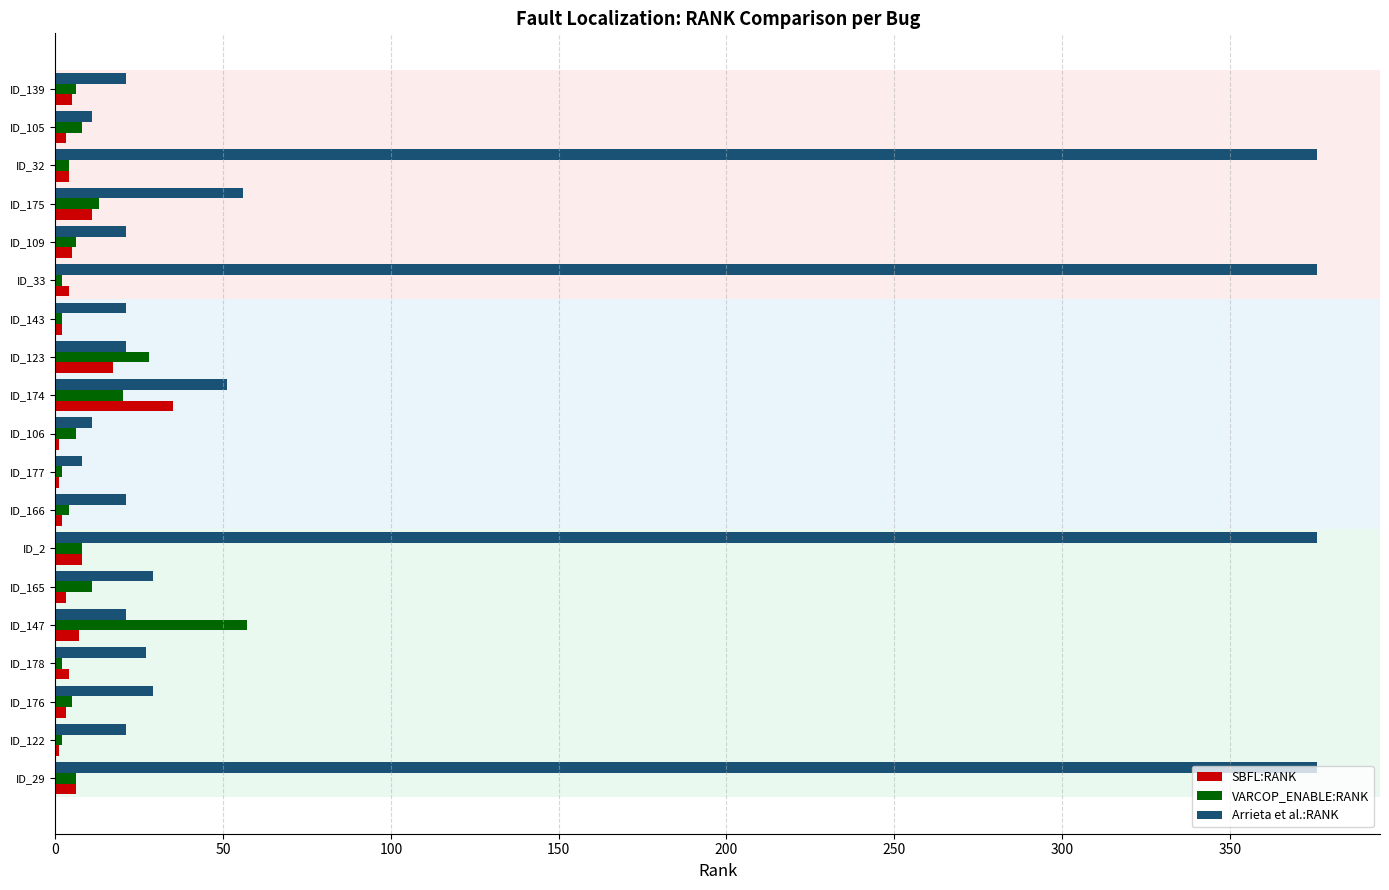

What is the average value of the Arrieta et al.:RANK series?

99